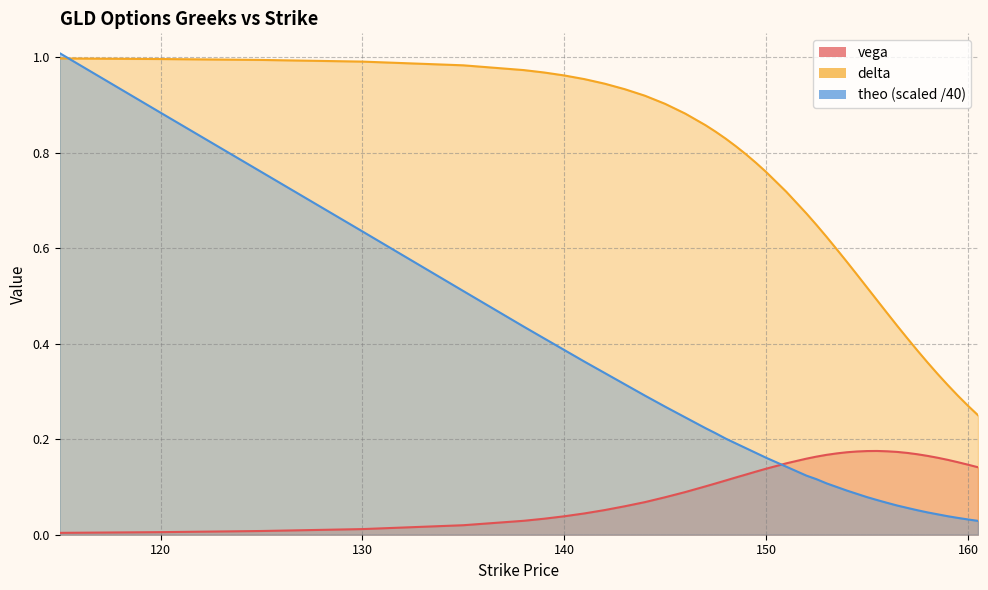

What is the total value across all series at 152.5?

0.9